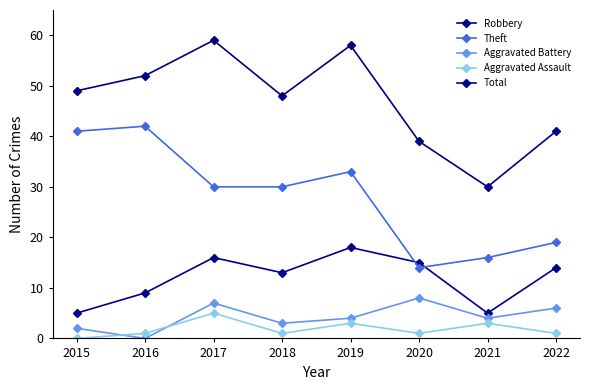

True or false: Robbery and Aggravated Battery cross at least once.

False